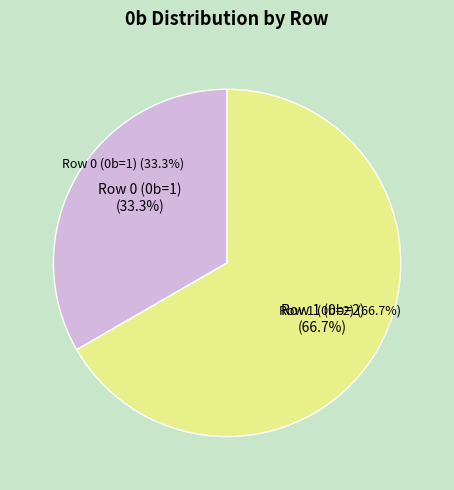

Is there a majority slice in this chart?

Yes